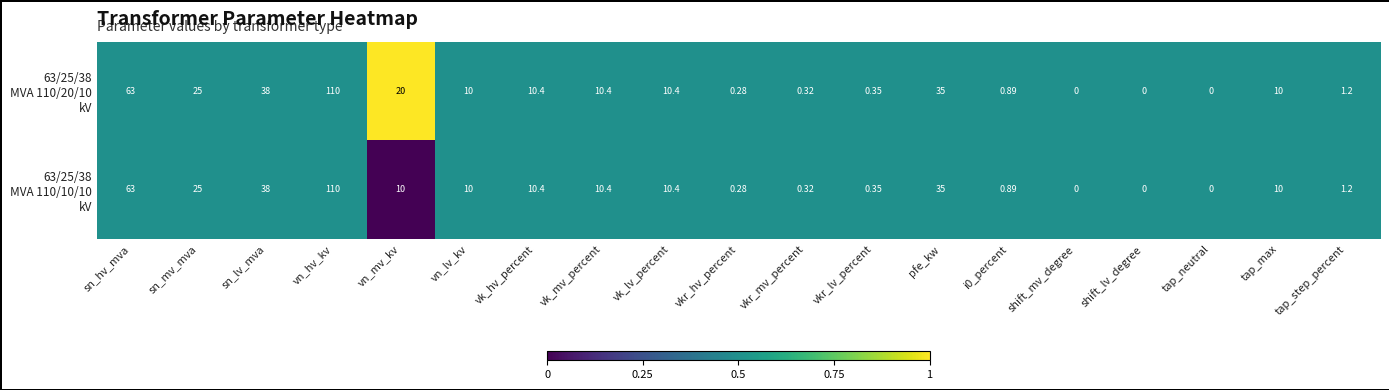

At which category is the sum across all series the highest?

vn_hv_kv